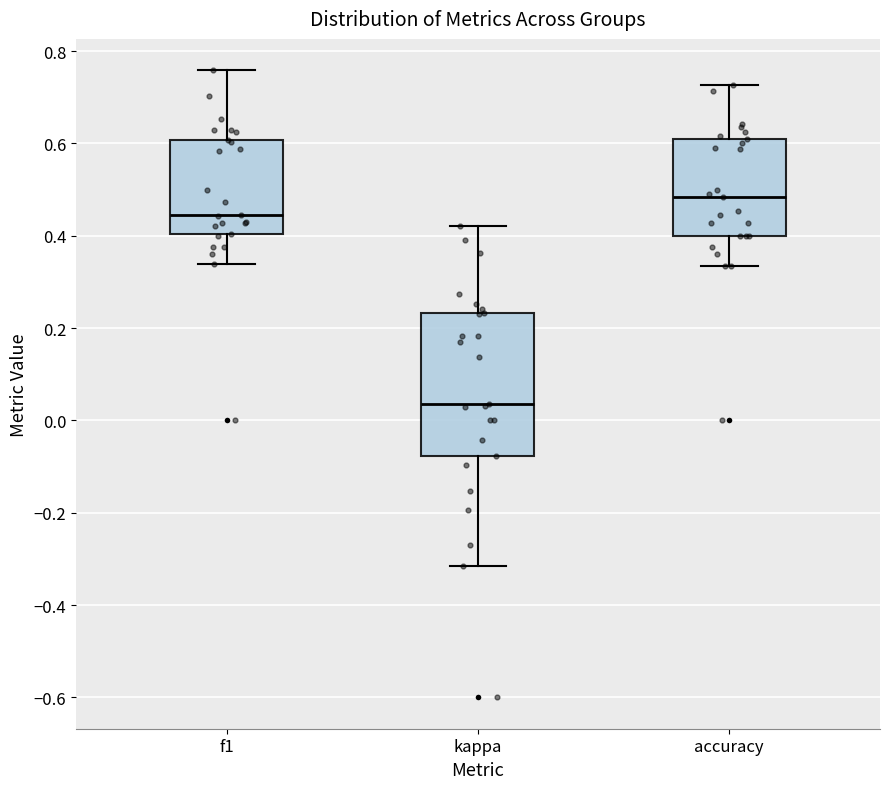

Reading left to right, read every box against the y-axis: the position of its median line, the range the box covers, and the ends of its whiskers. The values are not printed on the chart, so give them approximately, as read against the axis.

f1: median 0.44, box 0.40 to 0.60, whiskers 0.34 to 0.76
kappa: median 0.04, box -0.08 to 0.24, whiskers -0.32 to 0.42
accuracy: median 0.48, box 0.40 to 0.60, whiskers 0.34 to 0.72